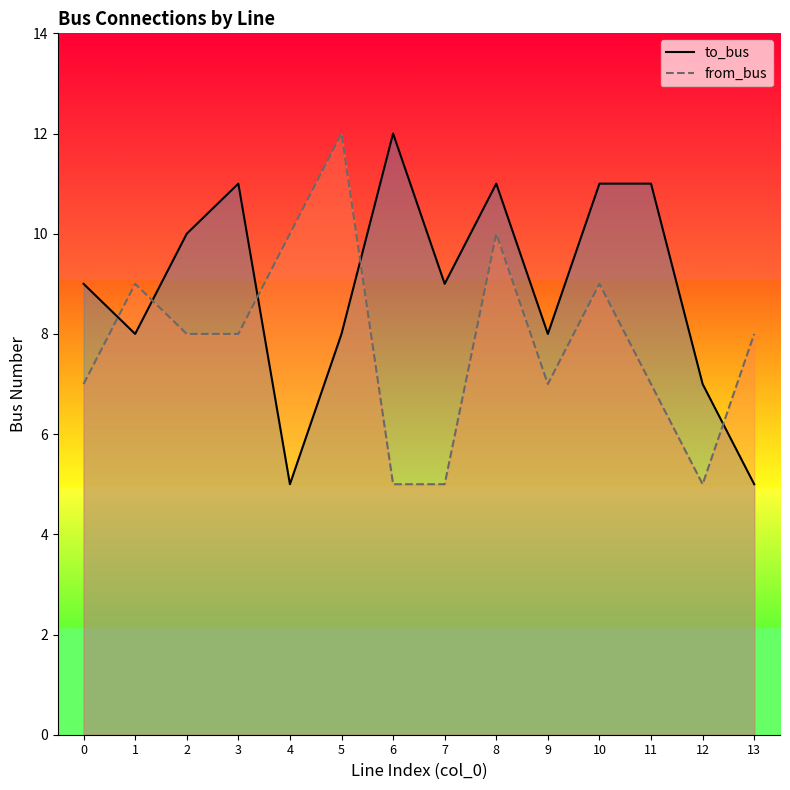

Which category has the lowest value in the to_bus series?

4